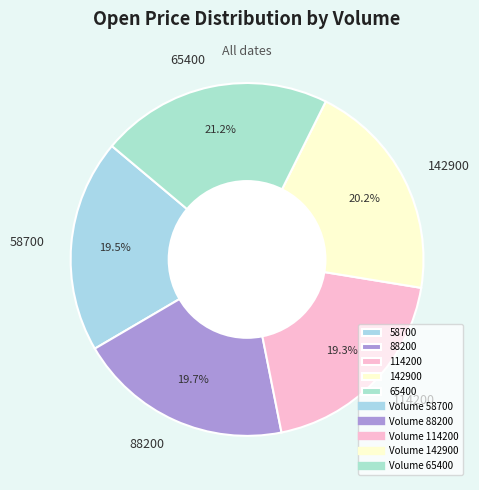

Which has a higher value, 142900 or 65400?

65400